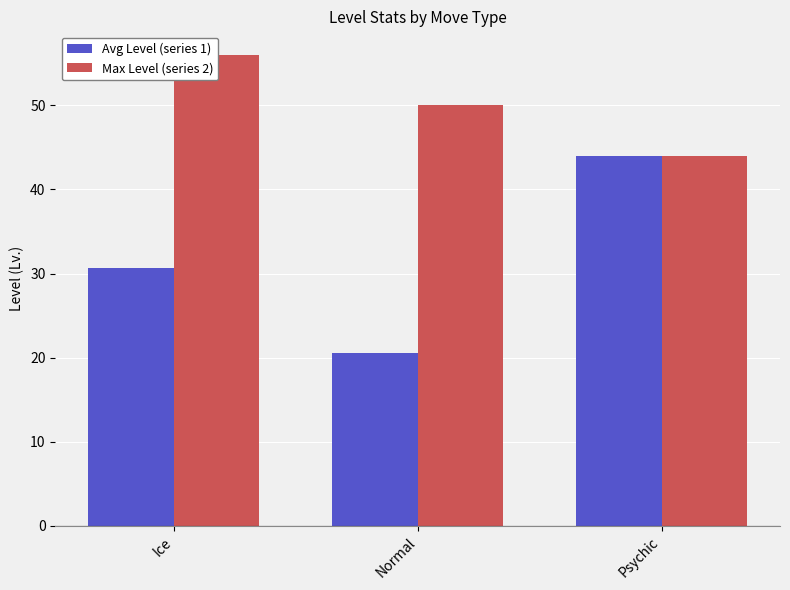

What position from the left is Normal?

2